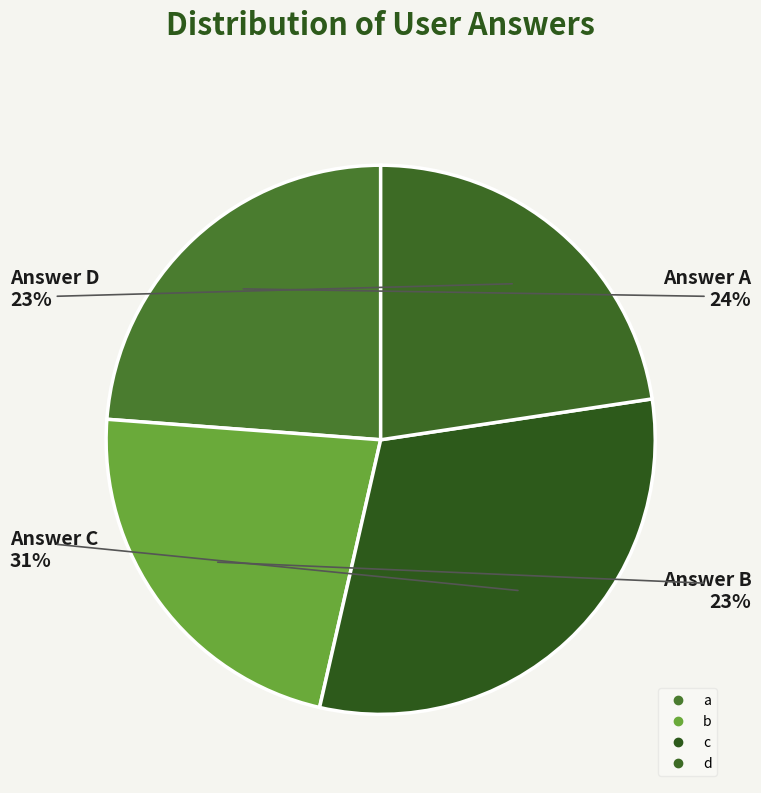

Combined, do c and b account for over 50%?

Yes